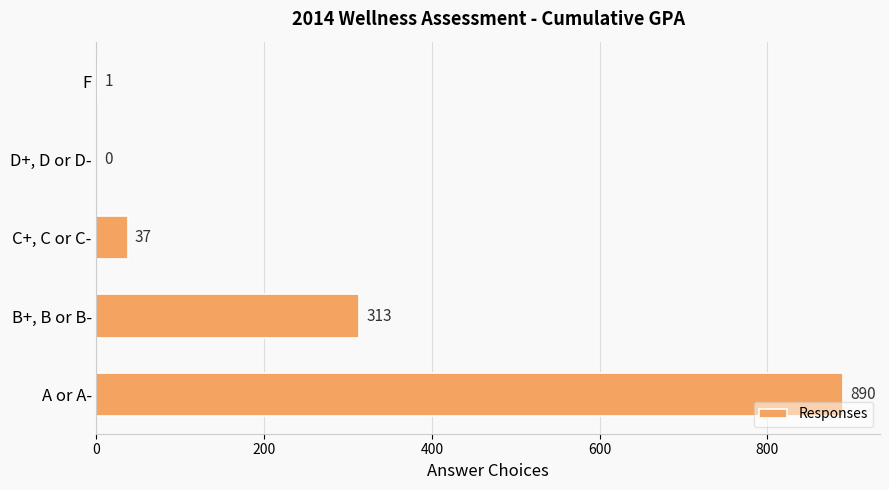

True or false: the data shows 1337 at A or A-.

False